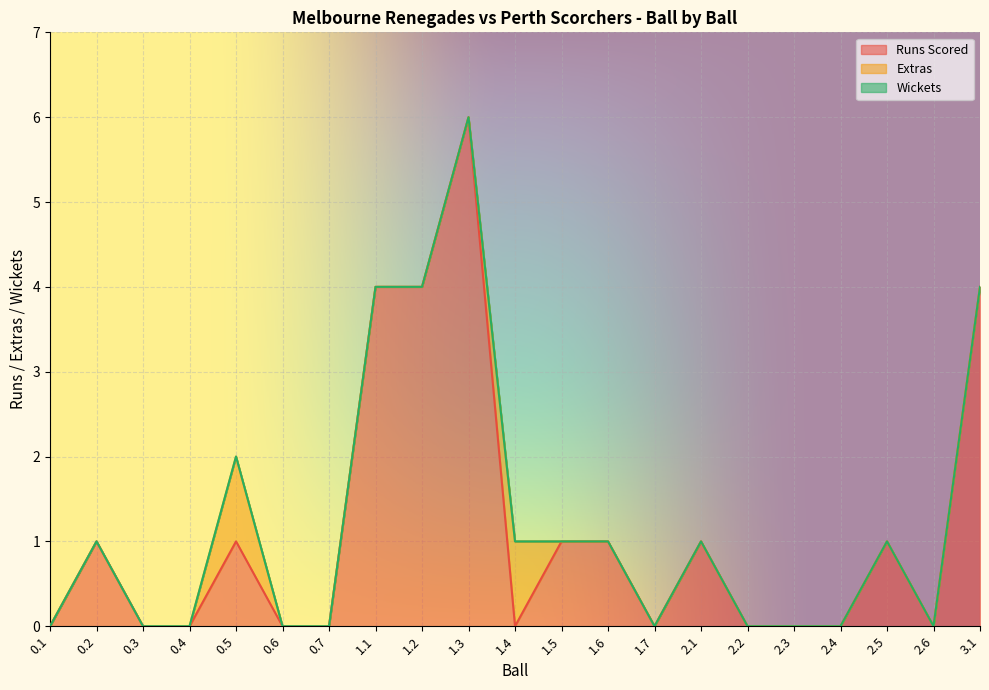

Where is Wickets nearest to the value 0?

0.1